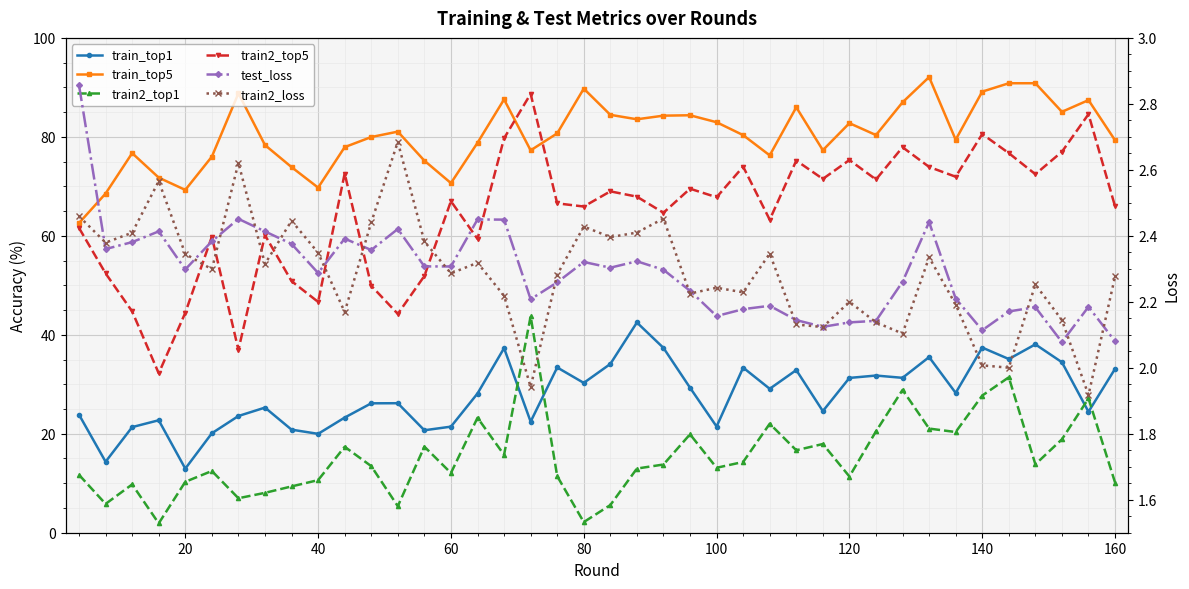

How many lines are shown in the chart?

6